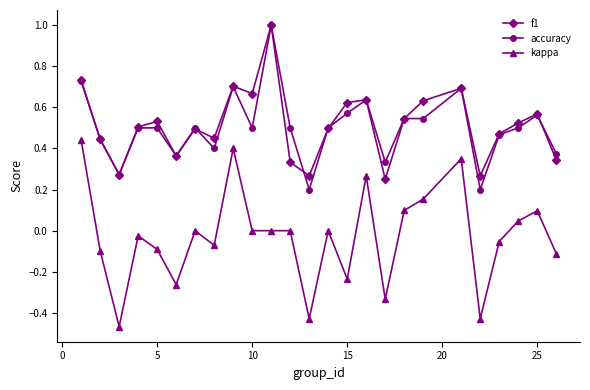

What is the maximum value shown in the chart?

1.0